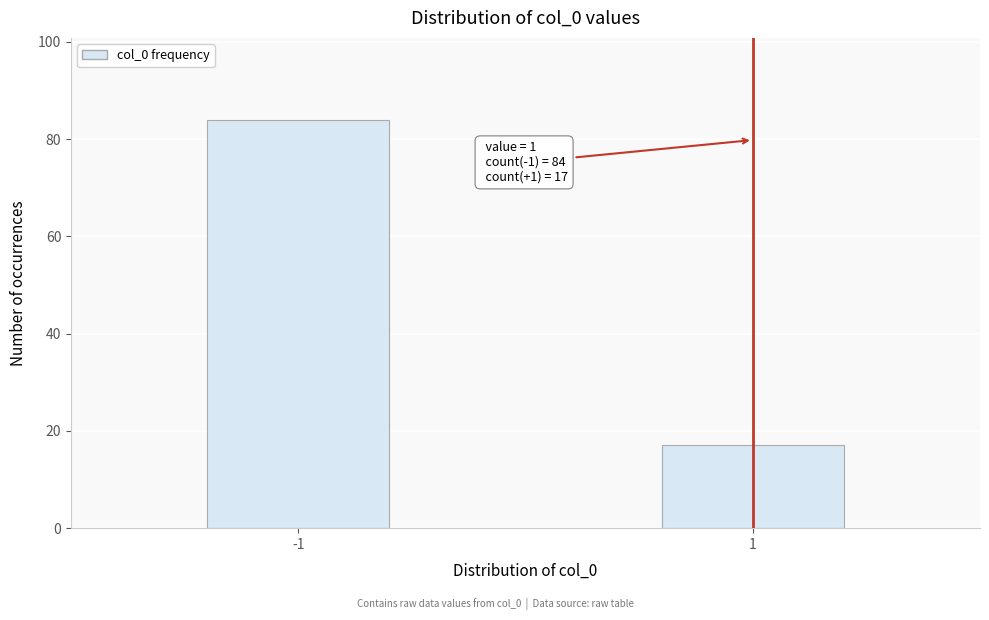

Reading right to left, extract all data points from this chart.

17	84